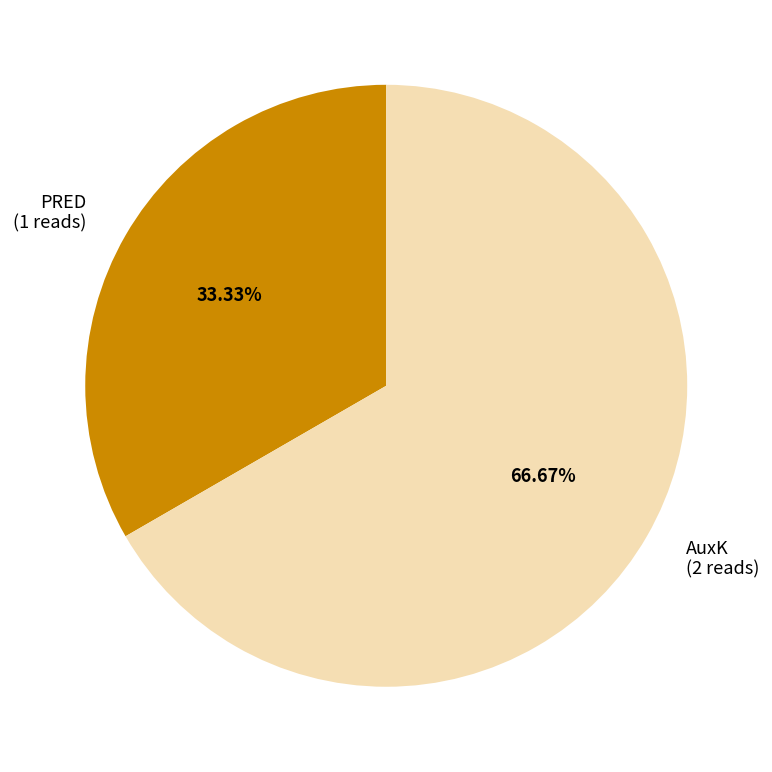

Does any single category account for the majority?

Yes